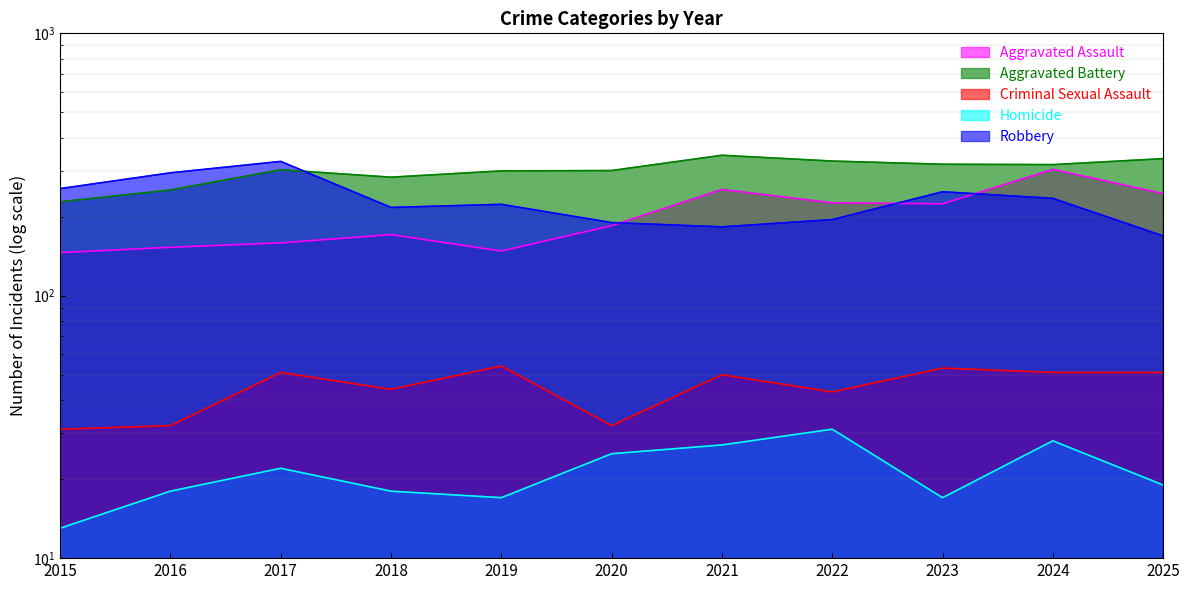

Is it true that Robbery equals 256 at 2025?

False